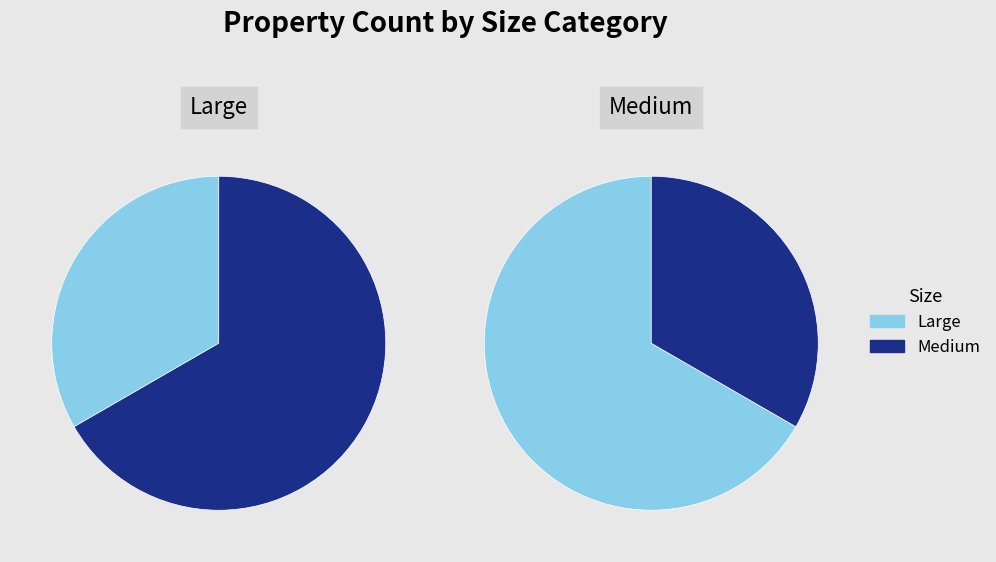

How many segments does this pie chart have?

2